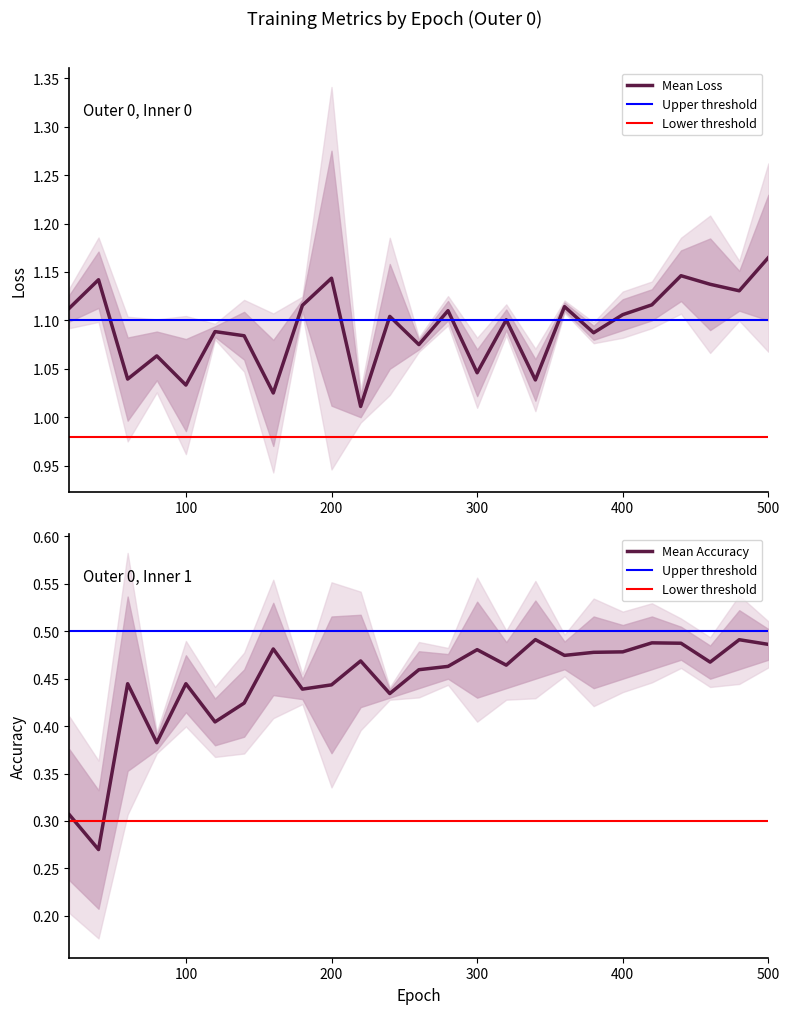

Is it true that Mean Loss equals 1.6 at 500?

False